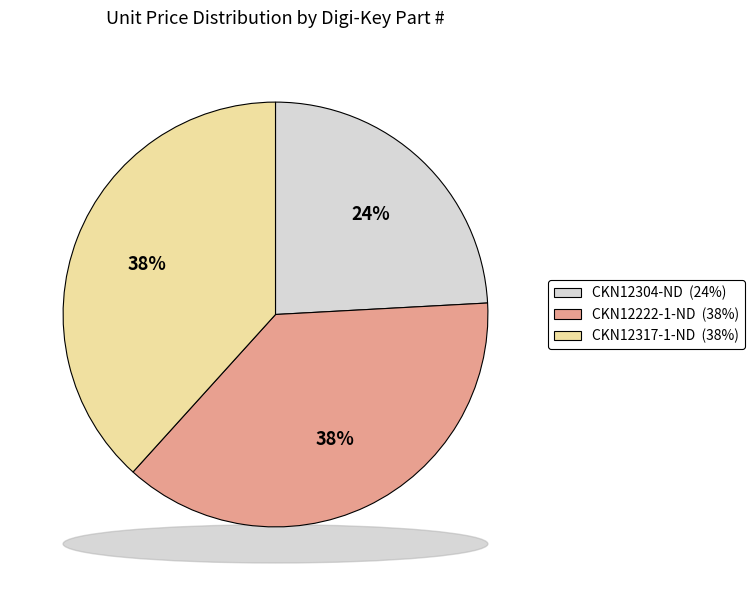

The CKN12317-1-ND slice represents 38% of the pie. True or false?

True